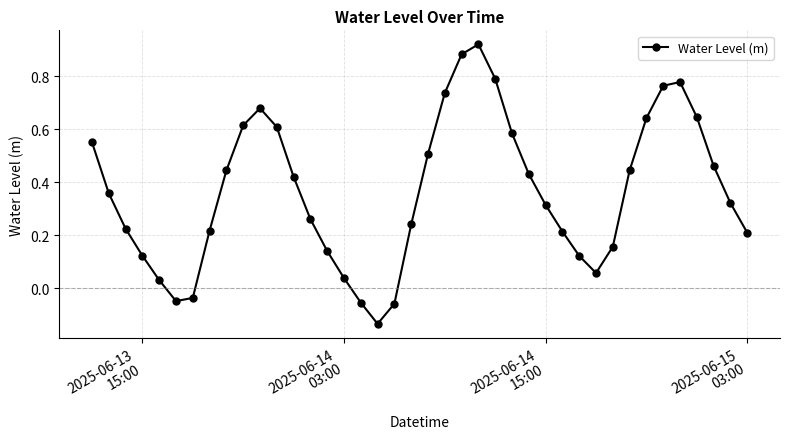

What is the difference between the maximum and minimum values?

1.1